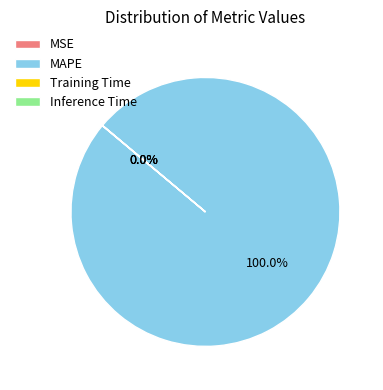

What is the majority slice?

MAPE